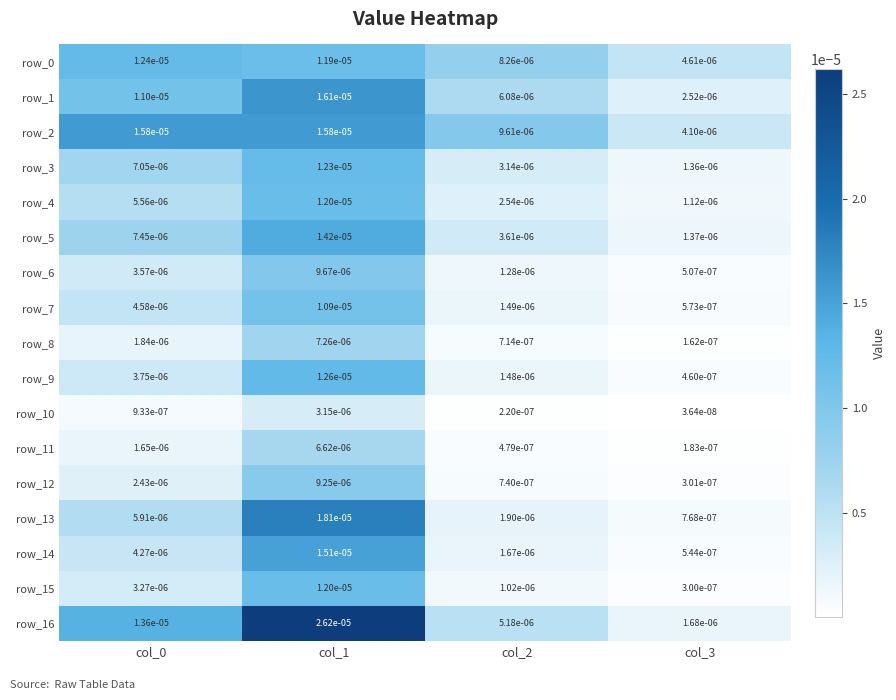

Is the value of row_15 at col_2 greater than the value of row_10 at col_0?

Yes